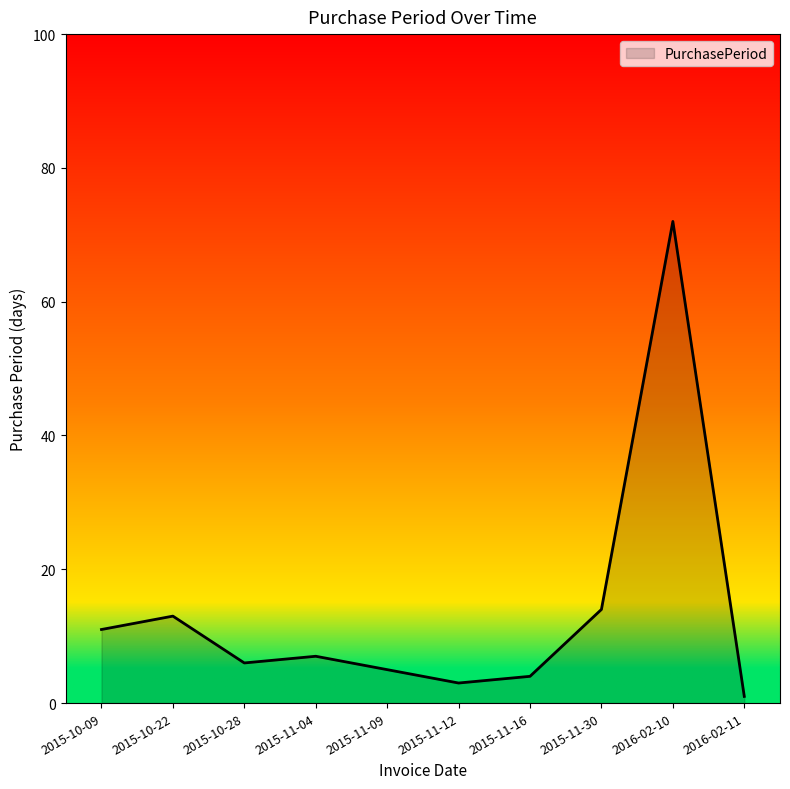

How many values are below 7?

5